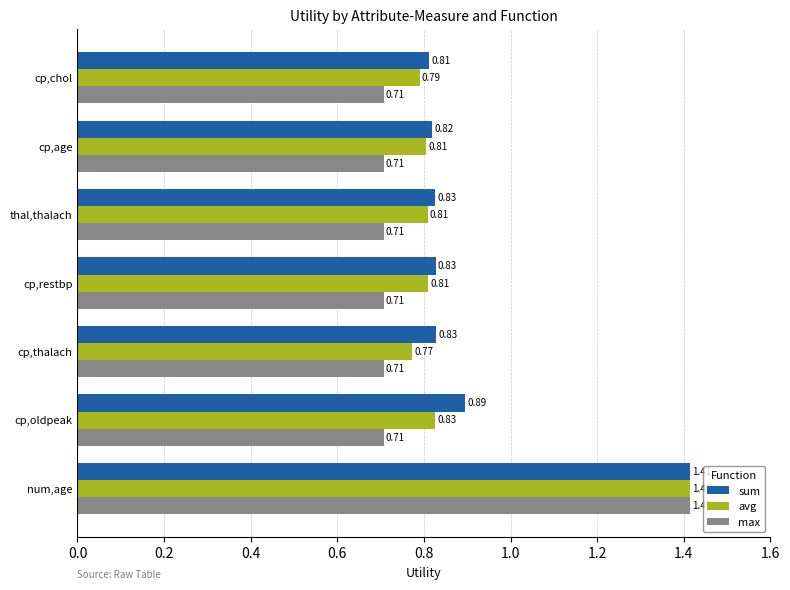

Which category has the highest value in the max series?

num,age